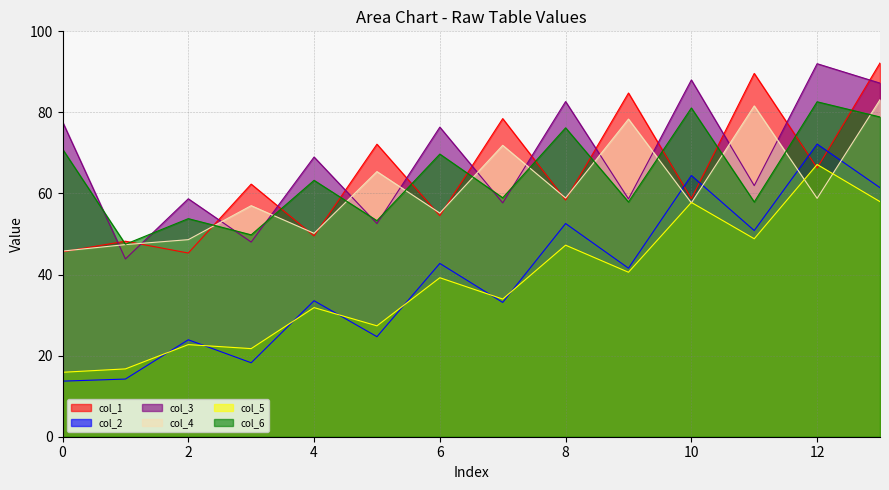

What is the smallest value displayed?

13.7